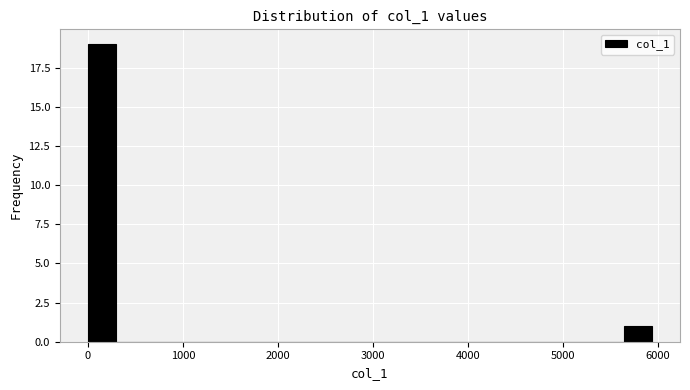

Read against the x-axis, roughly where is the centre of the tallest bar?

100